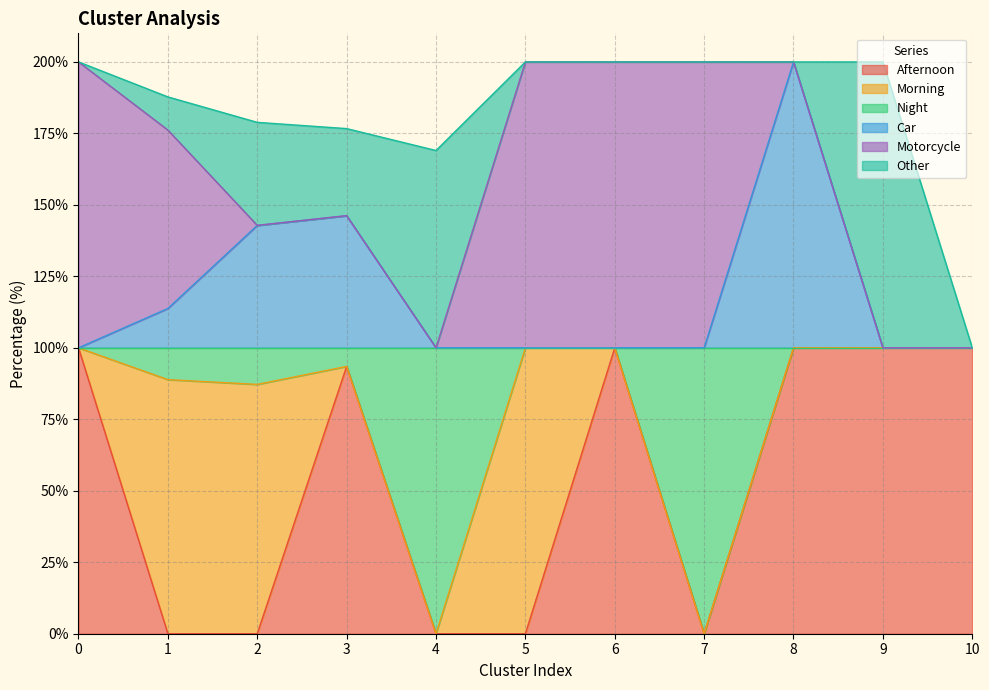

What is the total value across all series at 10?

100.0